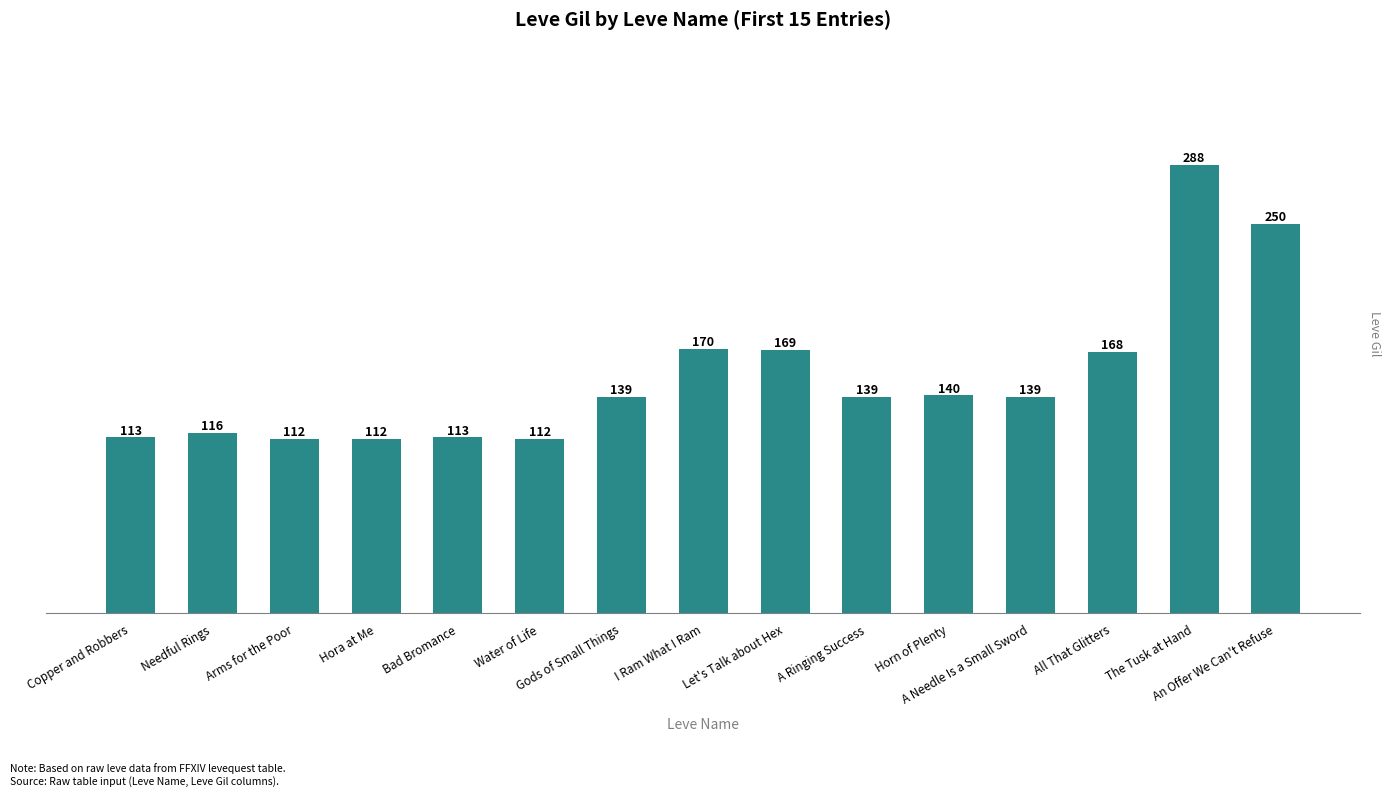

At which label does the data first exceed 139?

I Ram What I Ram